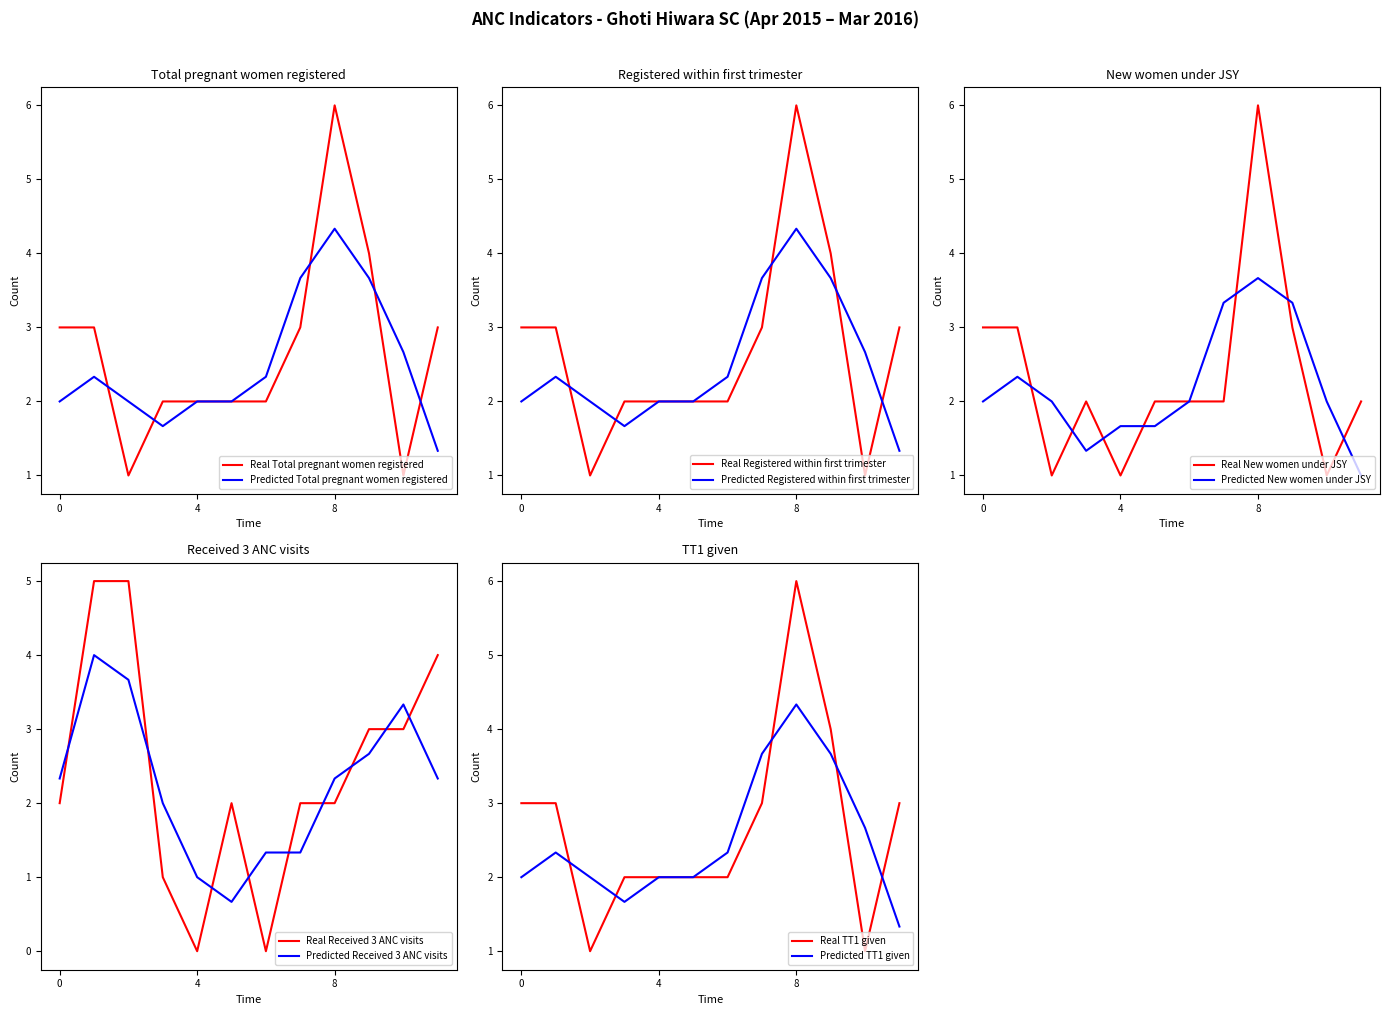

True or false: Predicted Total pregnant women registered has a value of 3.4 at 0.

False